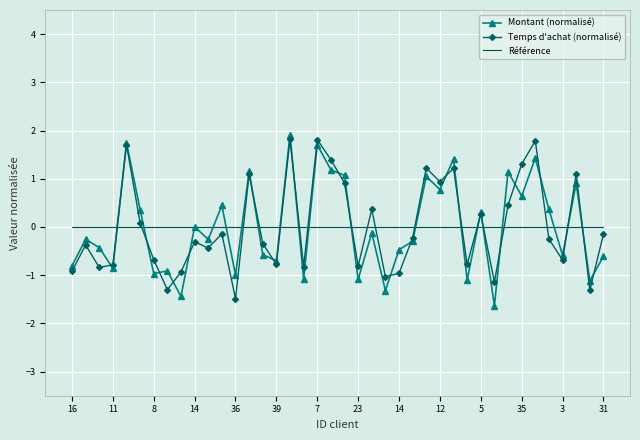

What is the smallest value displayed?

-1.6